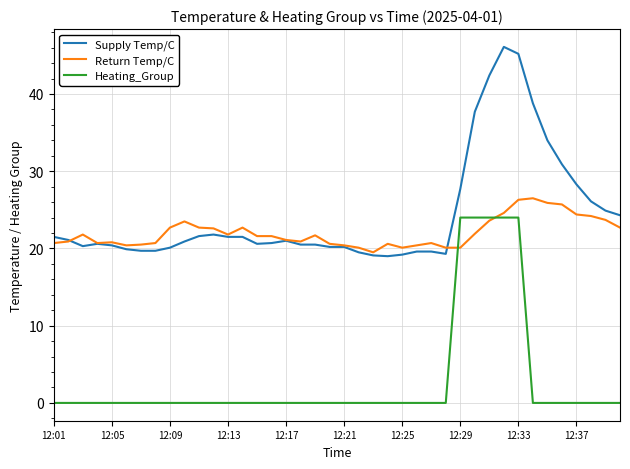

What is the greatest value displayed?

46.1